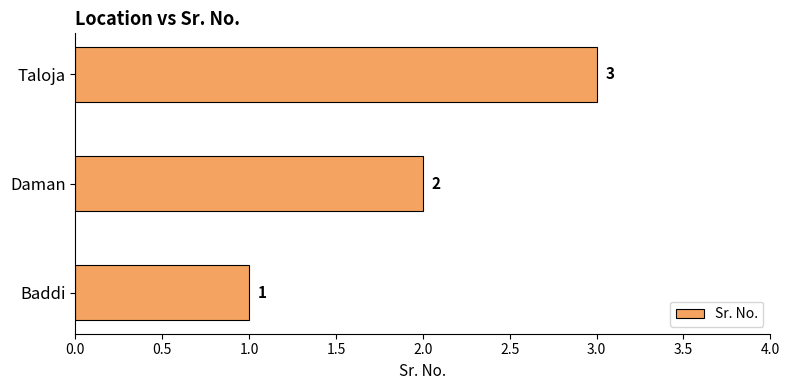

What is the sum of the values at Baddi and Daman?

3